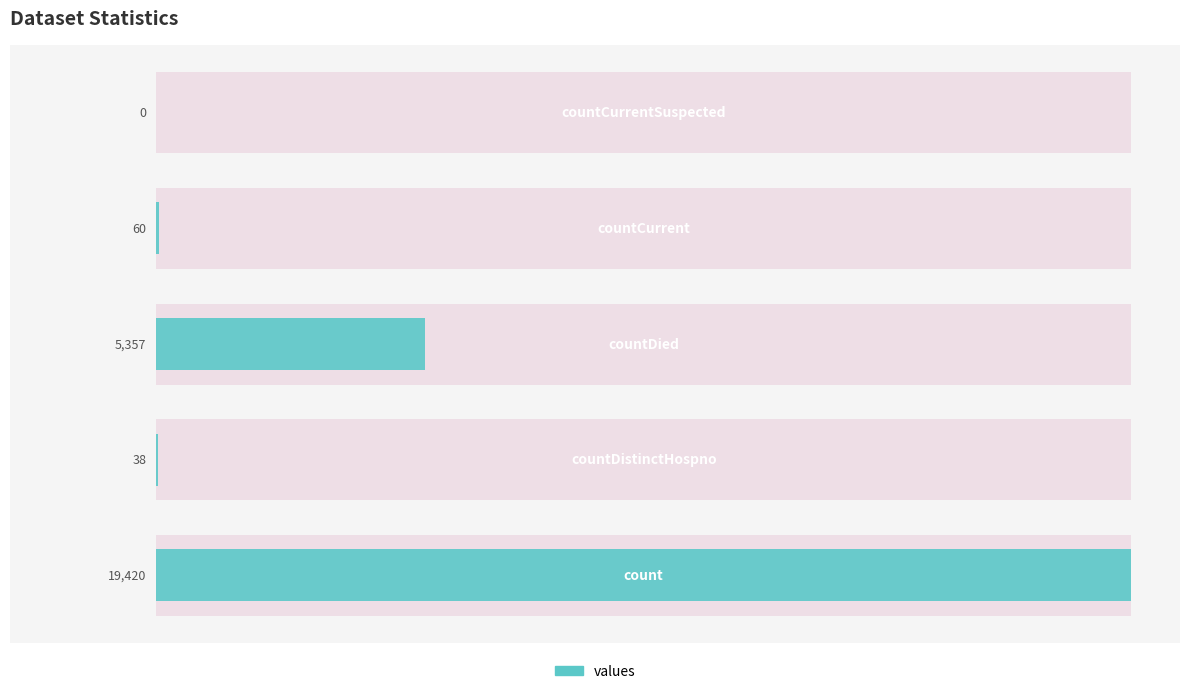

What is the sum of all values?

24875